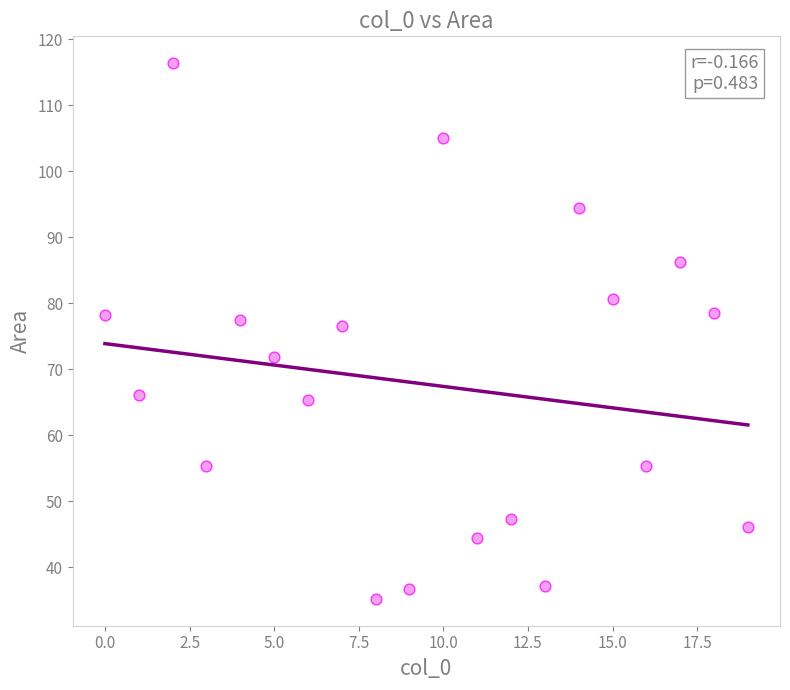

What is the range of Y values (max minus min)?

81.2